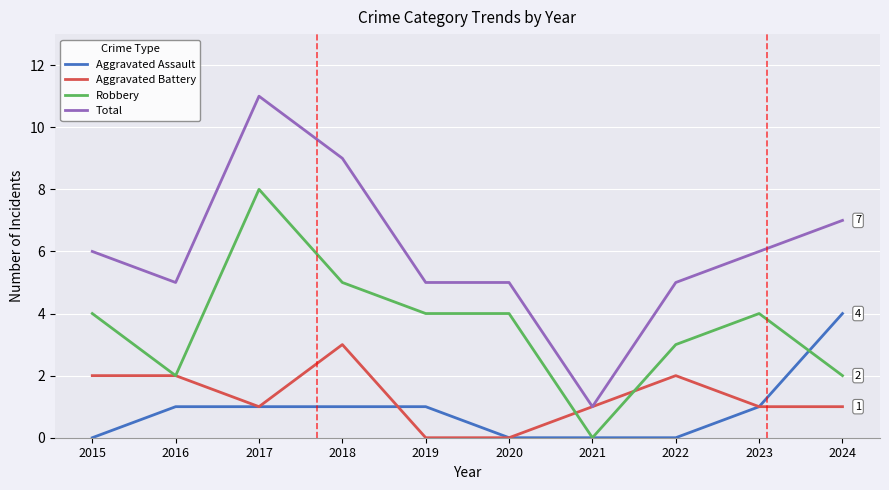

Reading right to left, transcribe all the data shown in this chart.

Aggravated Assault: 2024=4	2023=1	2022=0	2021=0	2020=0	2019=1	2018=1	2017=1	2016=1	2015=0
Aggravated Battery: 2024=1	2023=1	2022=2	2021=1	2020=0	2019=0	2018=3	2017=1	2016=2	2015=2
Robbery: 2024=2	2023=4	2022=3	2021=0	2020=4	2019=4	2018=5	2017=8	2016=2	2015=4
Total: 2024=7	2023=6	2022=5	2021=1	2020=5	2019=5	2018=9	2017=11	2016=5	2015=6